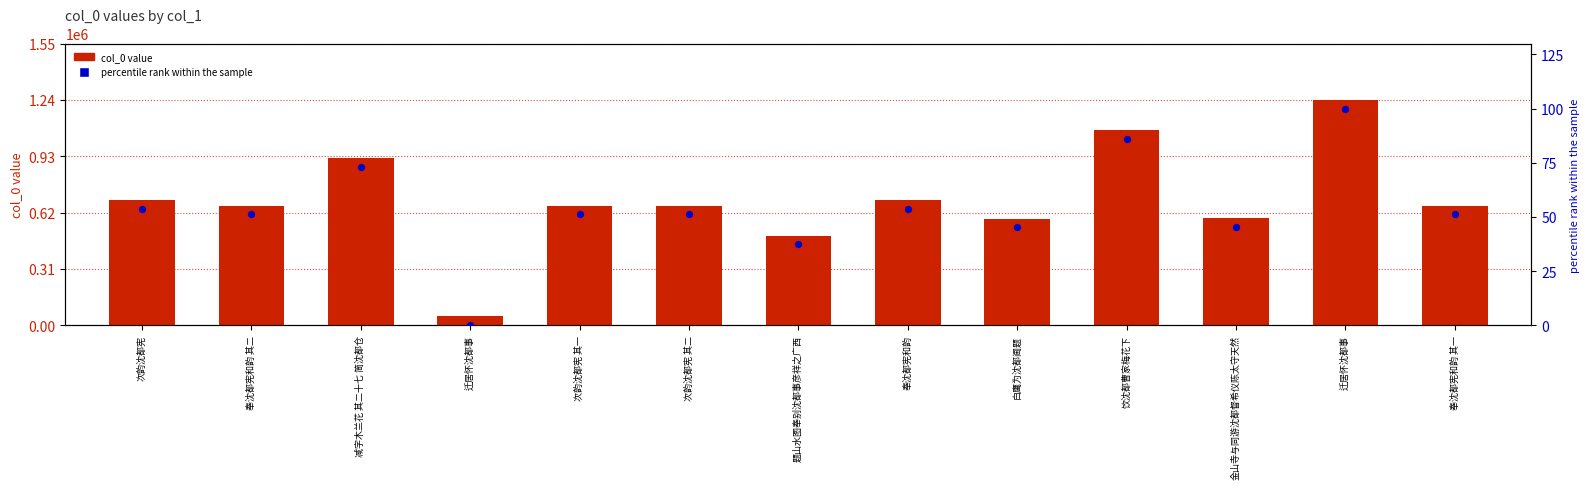

Which series has the largest total across all categories?

col_0 value